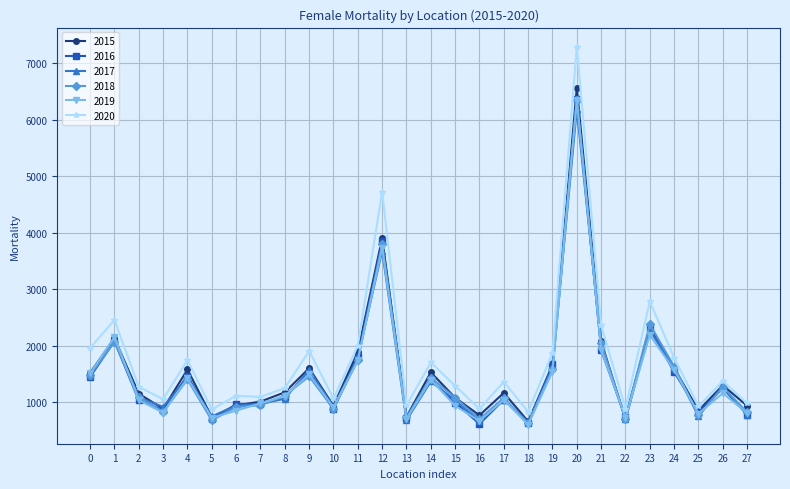

The value of 2018 at 11 is 1744. True or false?

True